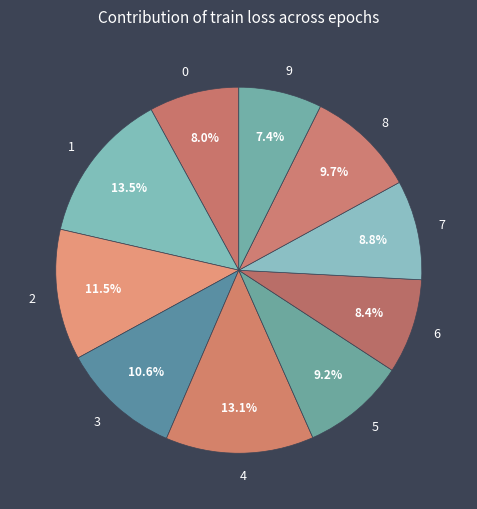

How many slices are in this pie chart?

10